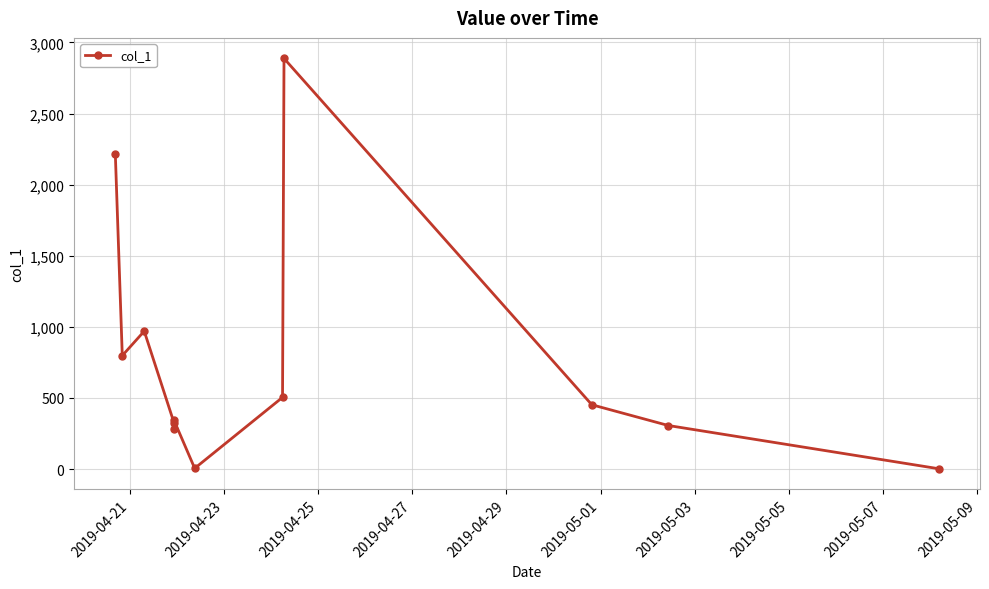

Does the chart display data point markers on the line(s)?

Yes